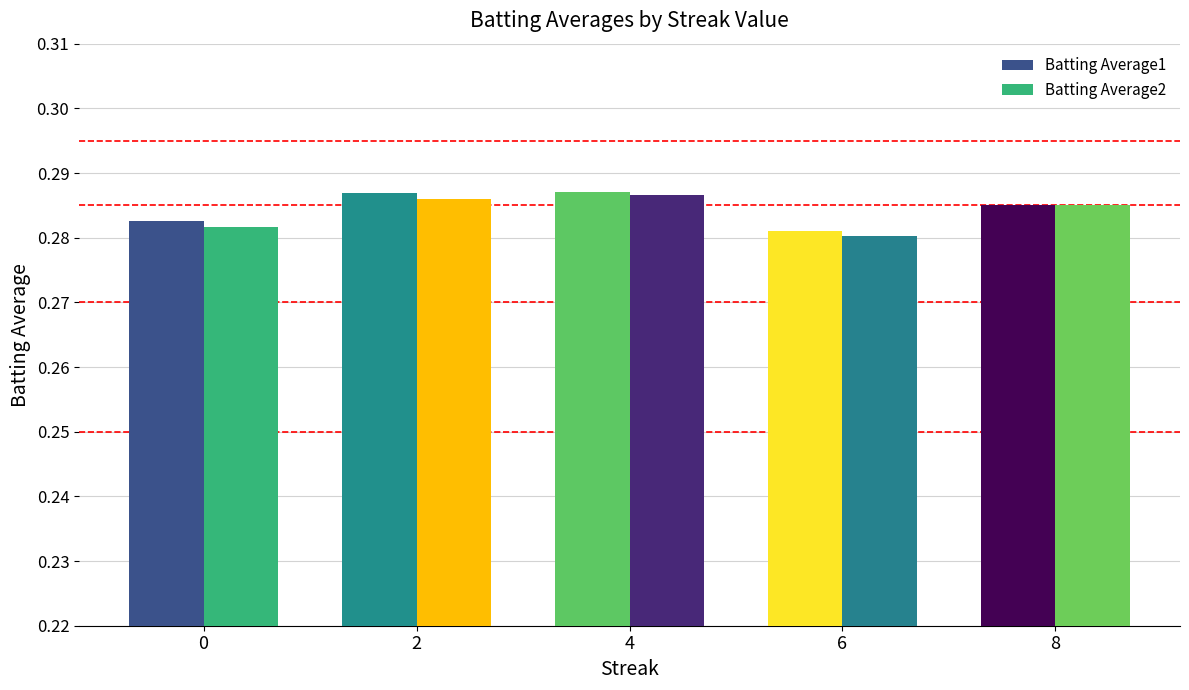

Count the Batting Average2 values in the range 0 to 1.

5